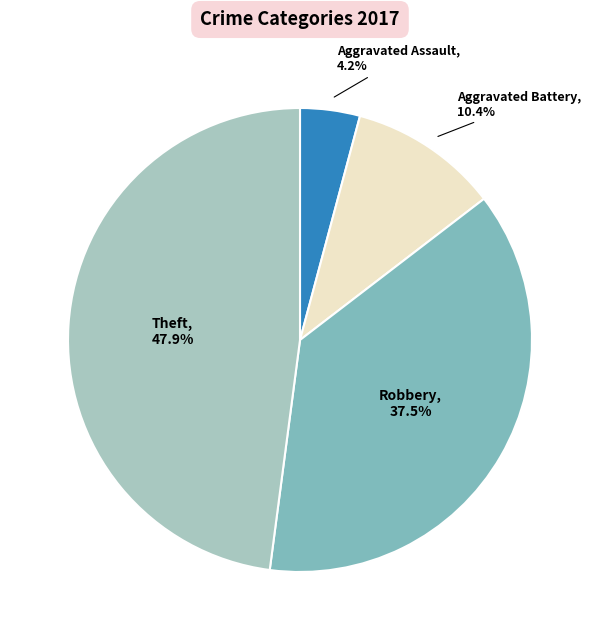

How many segments does this pie chart have?

4